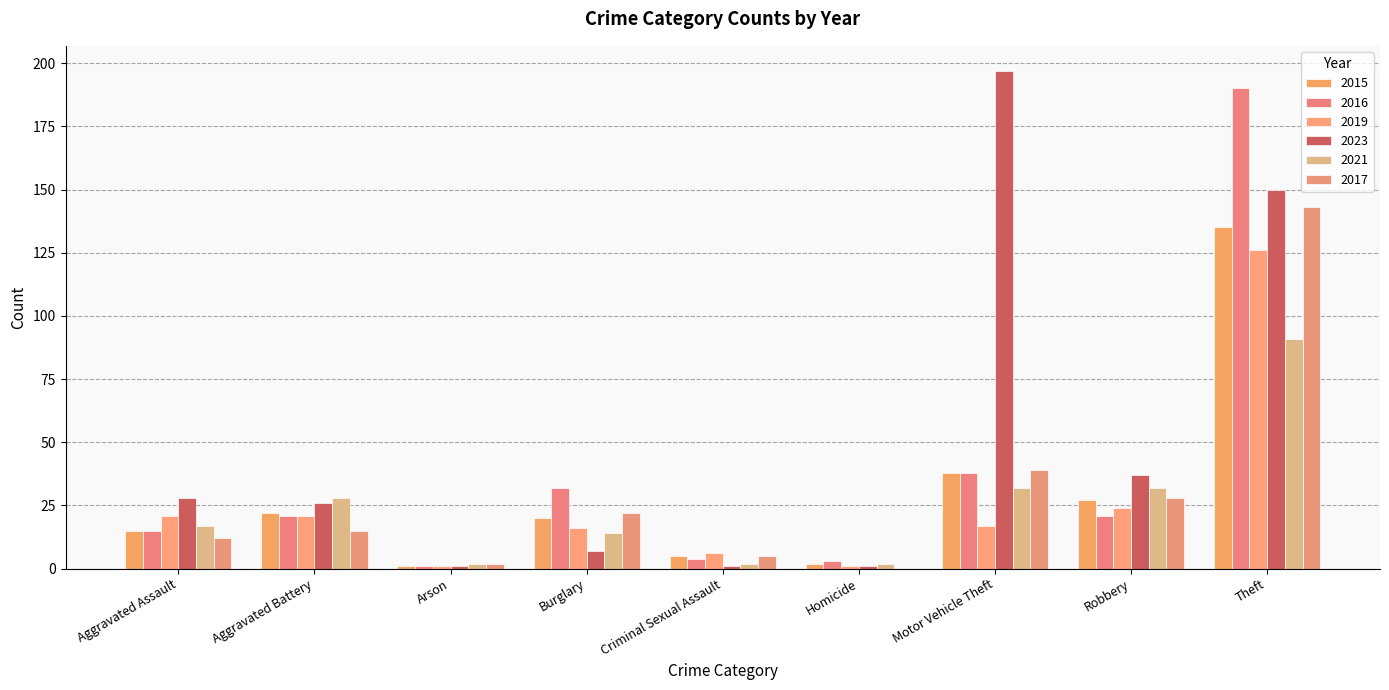

Which label corresponds to the smallest value in the chart?

Homicide